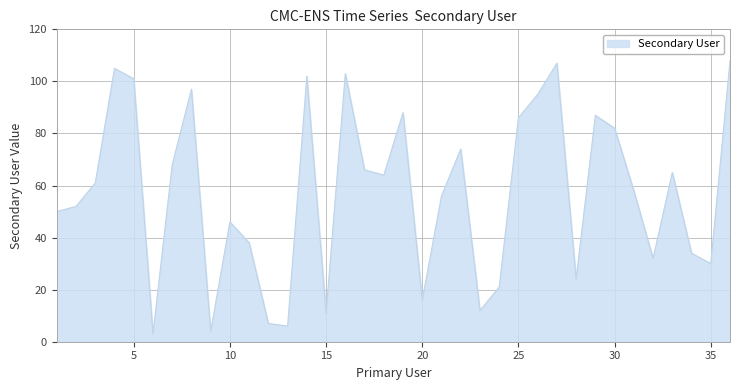

How many distinct data groups are displayed?

1